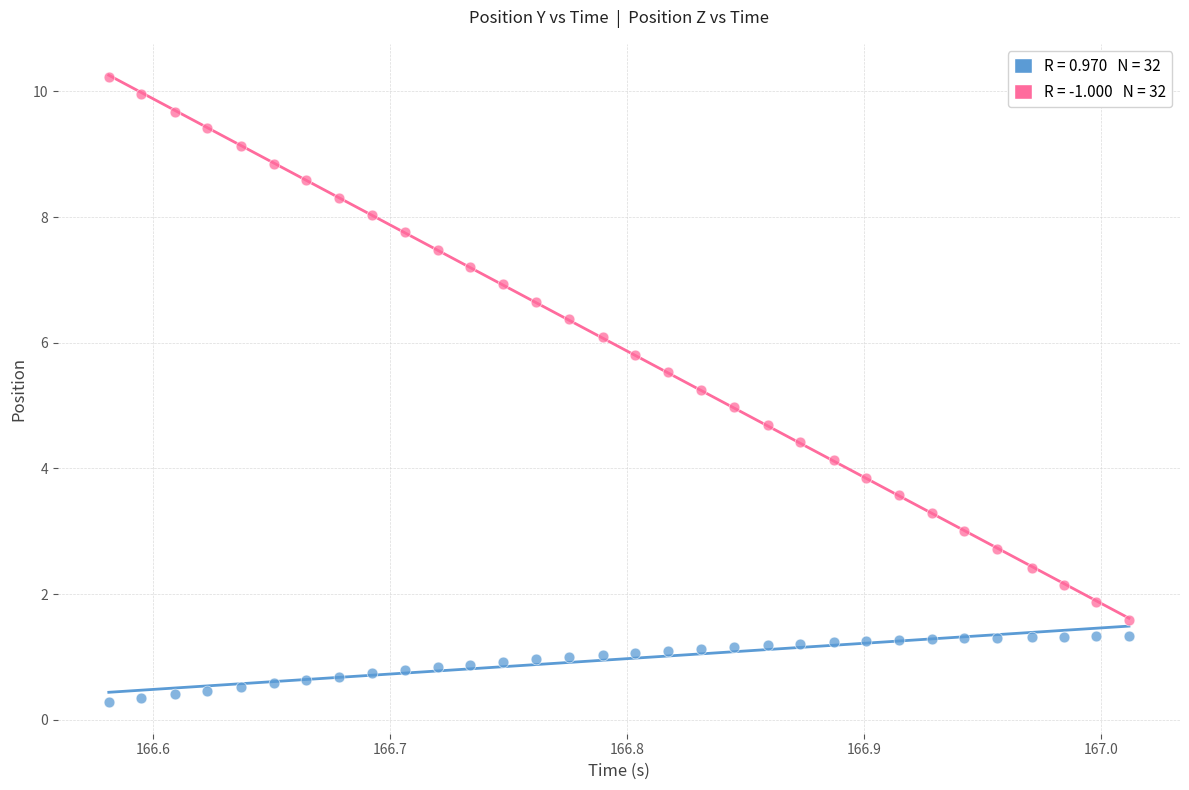

Across all data points, what is the range of Y values (max minus min)?

10.0